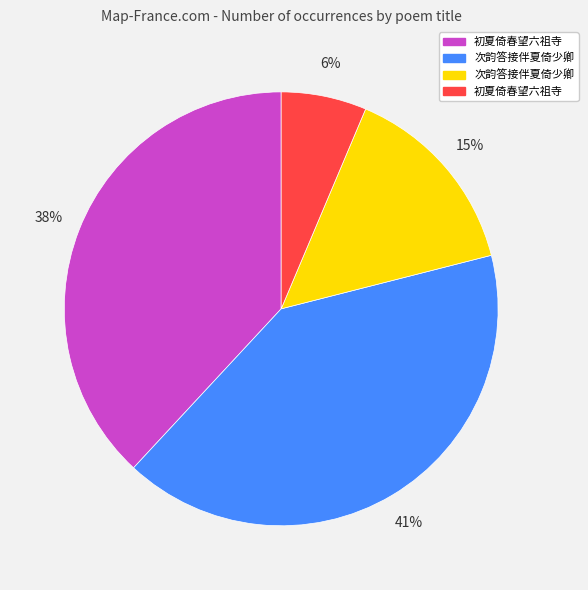

Is there any slice that represents more than half of the pie?

No